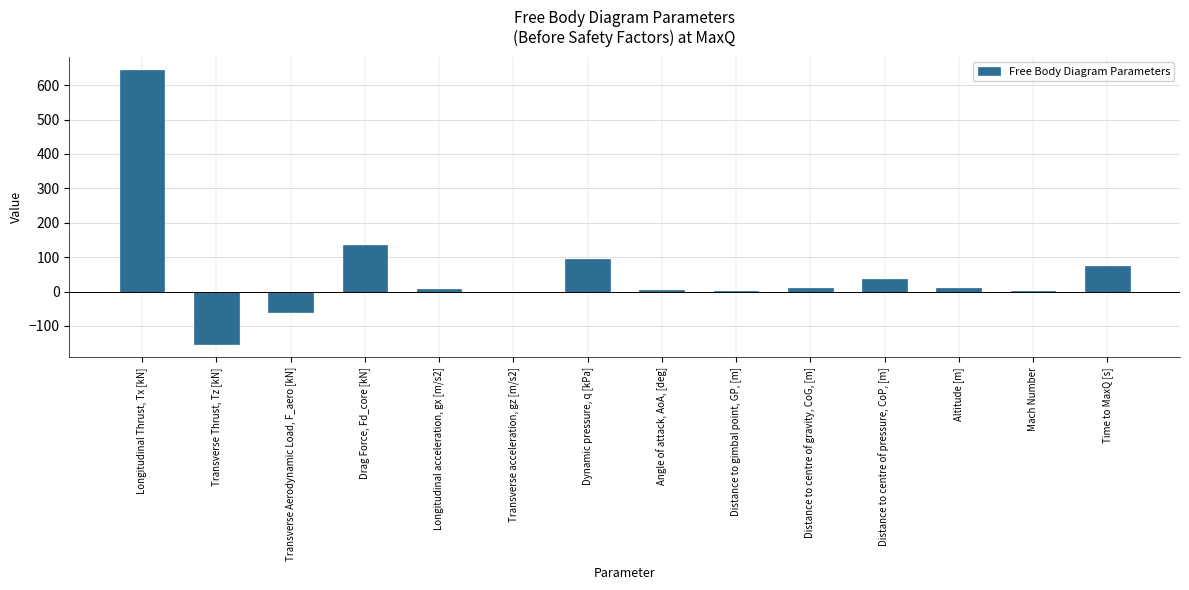

Is it true that the value at Transverse Thrust, Tz [kN] is -152.0?

True